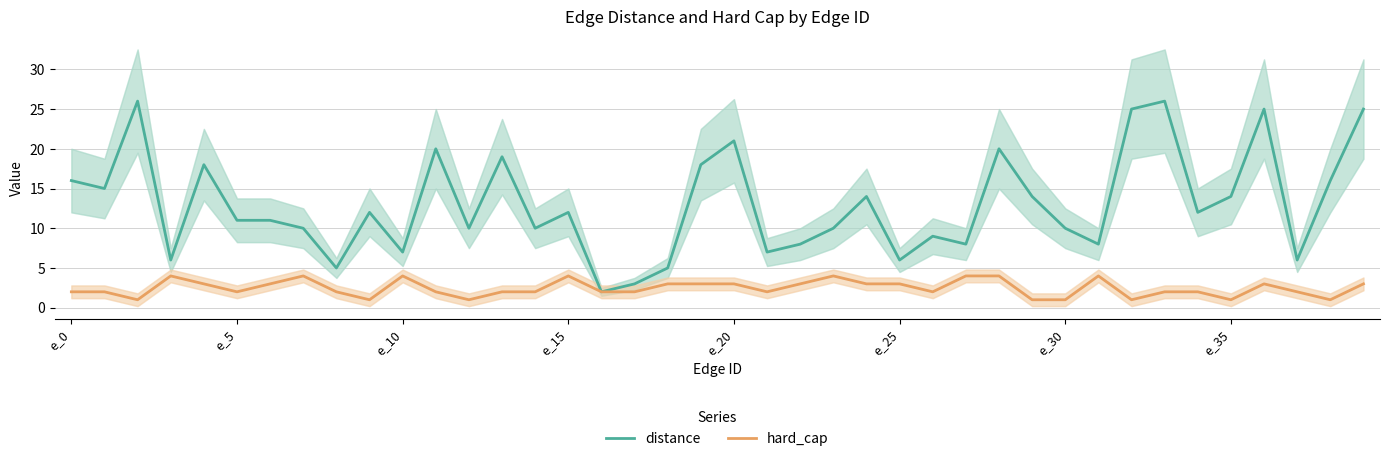

True or false: distance has a value of 21 at e_15.

False